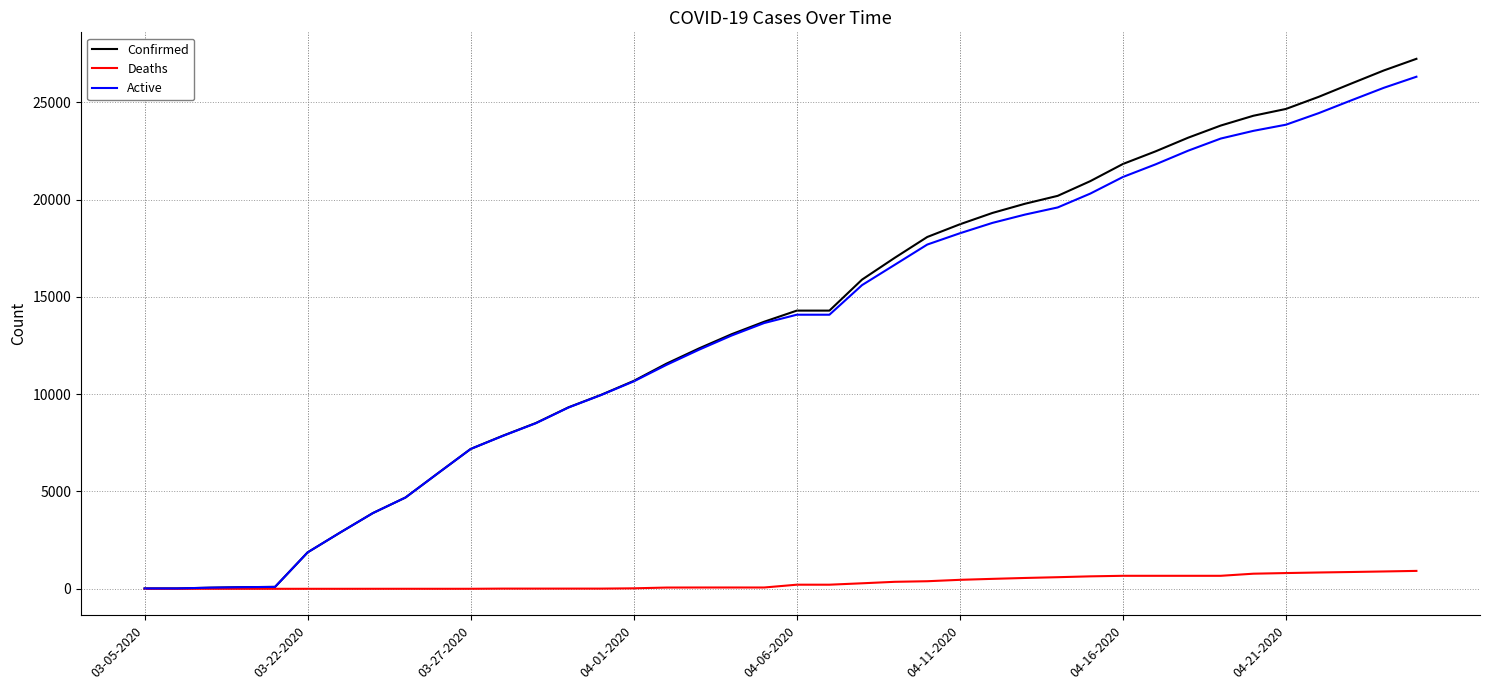

What is the average value of the Confirmed series?

13693